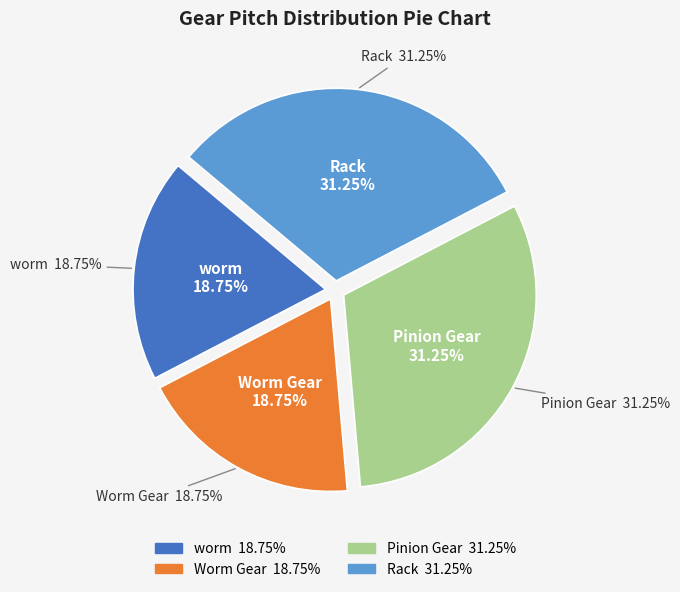

Is there any slice that represents more than half of the pie?

No